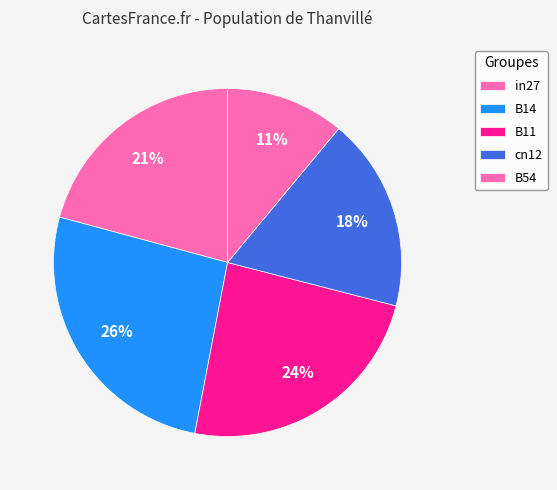

The B14 slice represents 26% of the pie. True or false?

True